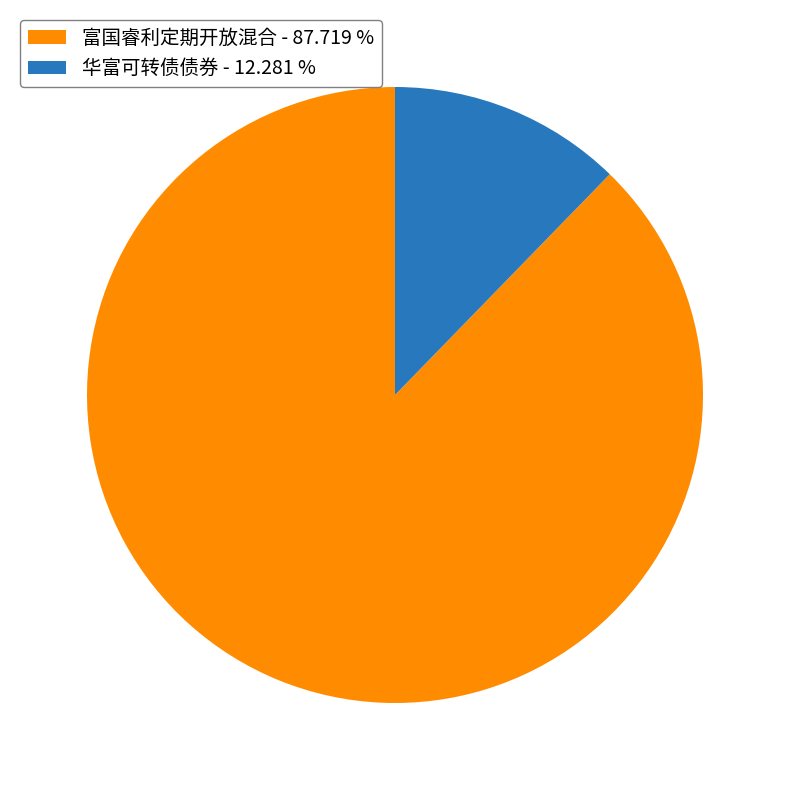

Do 华富可转债债券 and 富国睿利定期开放混合 together represent more than half of the pie?

Yes